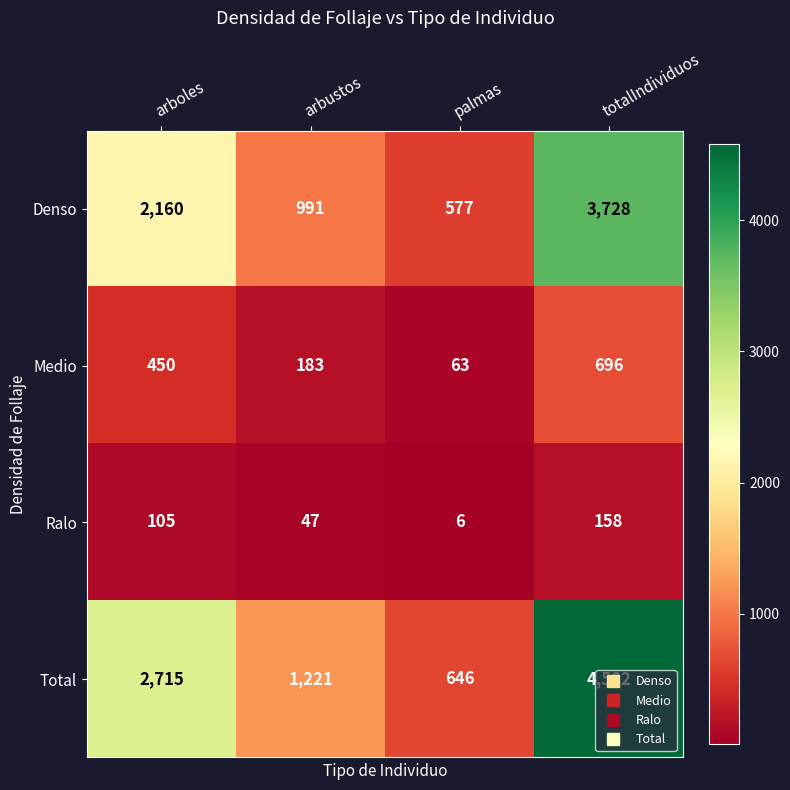

True or false: Total has a value of 1221 at arbustos.

True